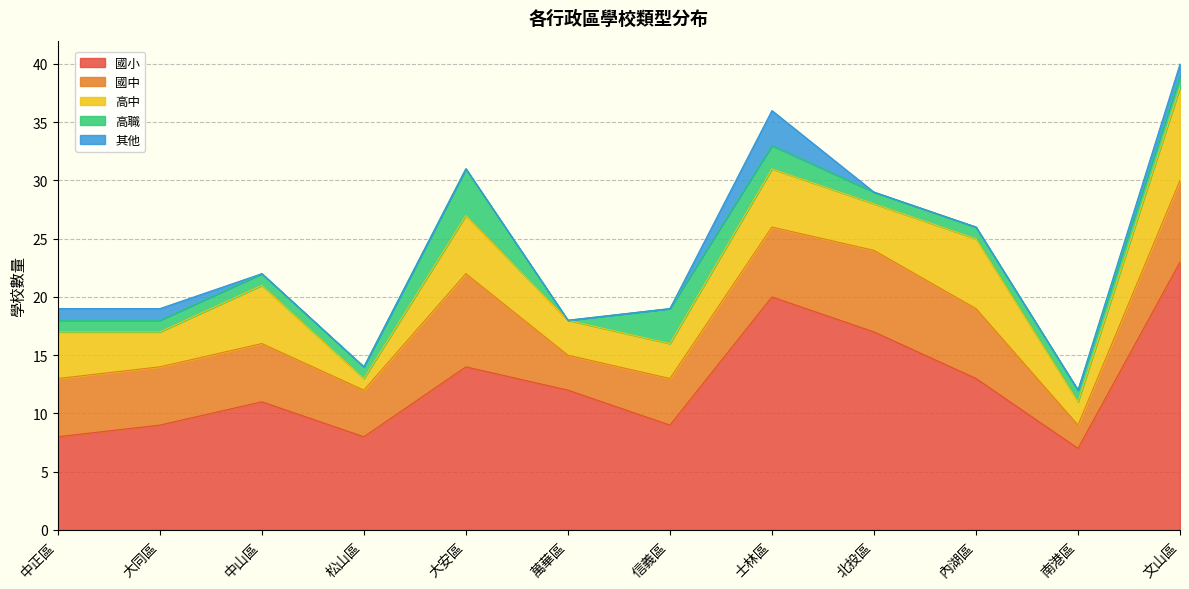

Count the 國中 values in the range 4 to 7.

9